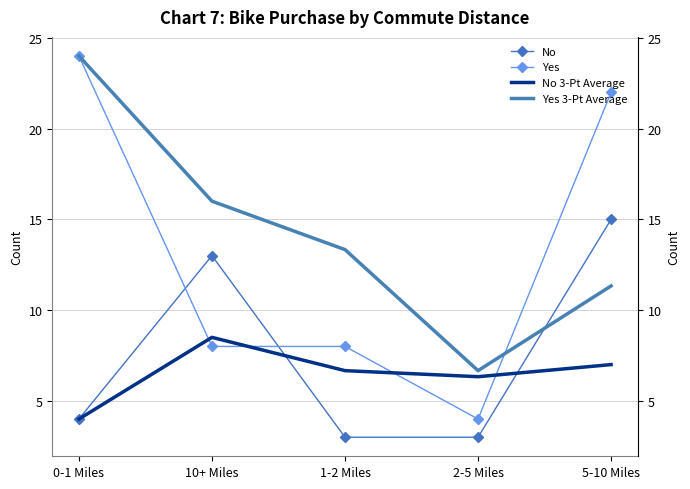

What is the label of the 2nd point from the right?

2-5 Miles